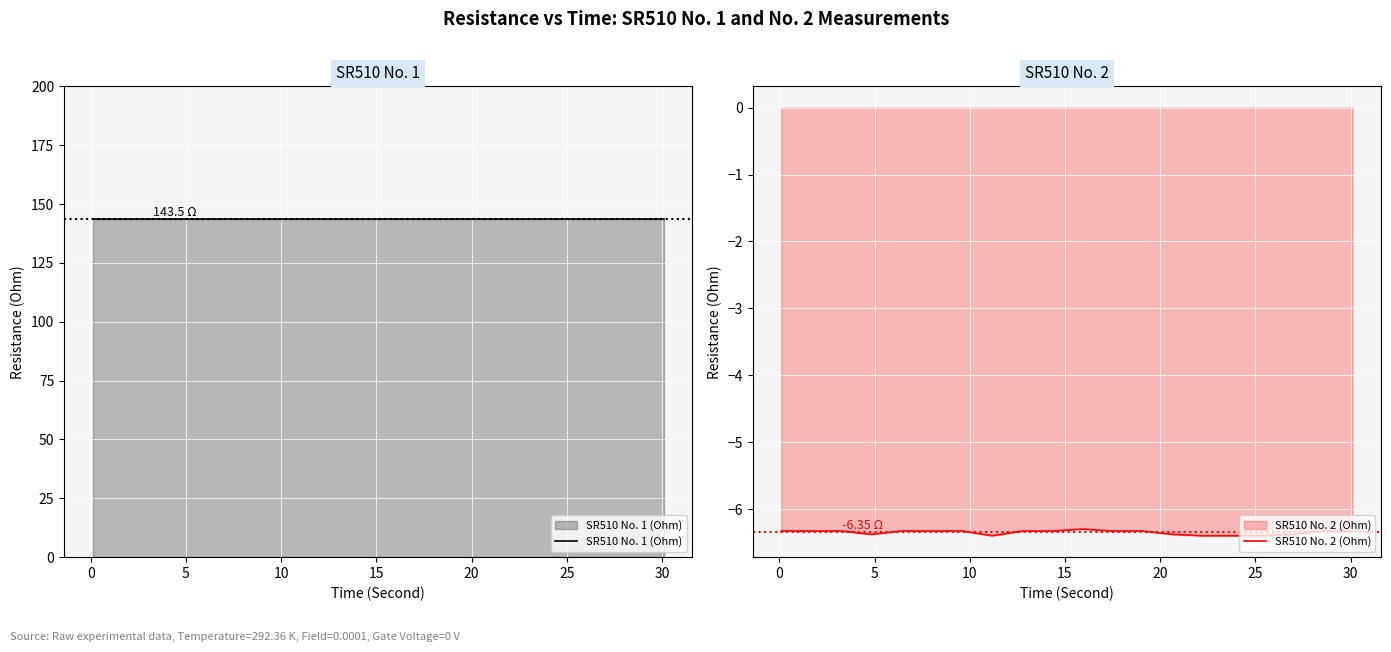

True or false: SR510 No. 1 (Ohm) has a value of 257.2 at 9.

False